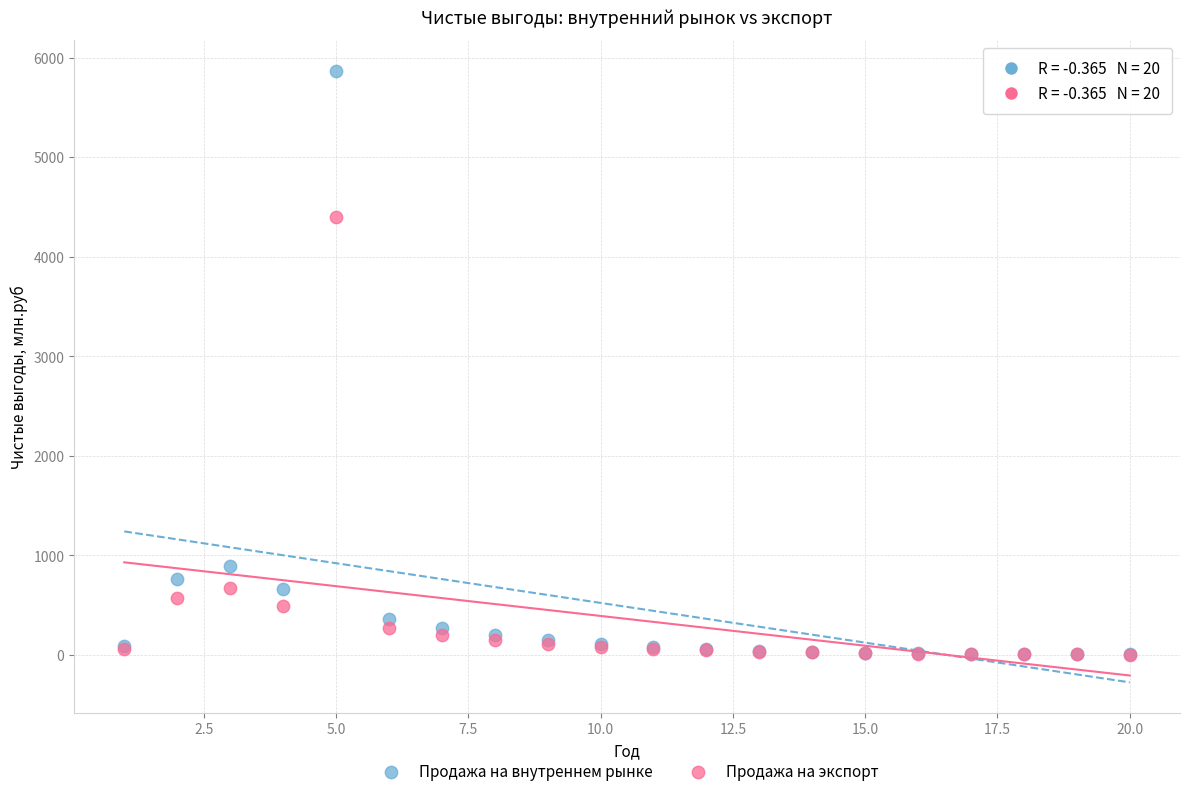

In the Продажа на экспорт series, what Y value is closest to 2200?

669.6